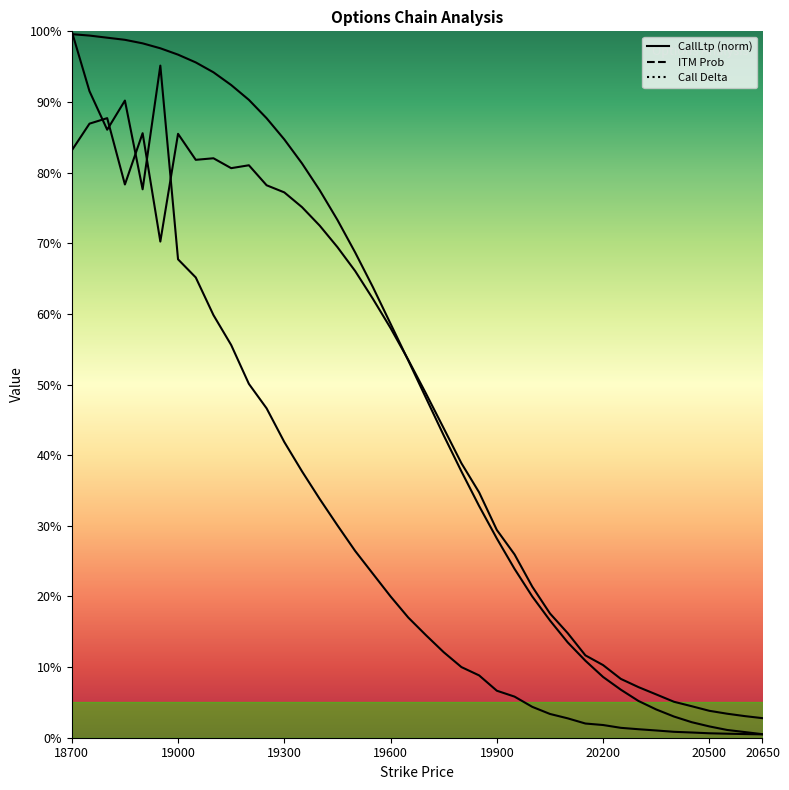

What is the highest value of the CallDelta series?

87.7